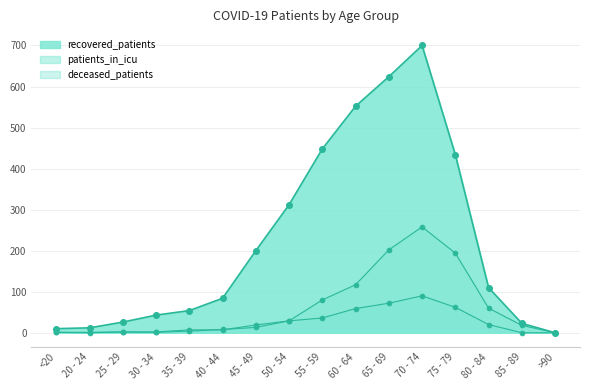

Which series contains the lowest Y value?

patients_in_icu